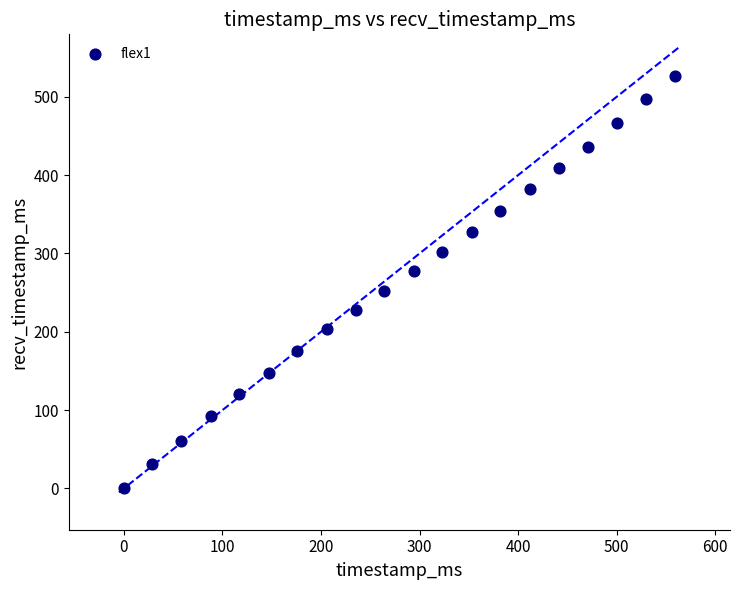

What is the range of X values (max minus min)?

559